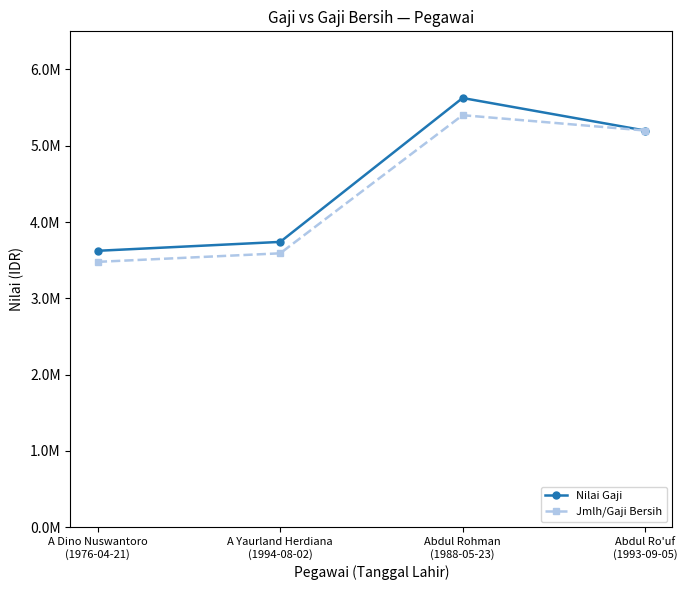

Which category has the highest value in the Nilai Gaji series?

Abdul Rohman
(1988-05-23)